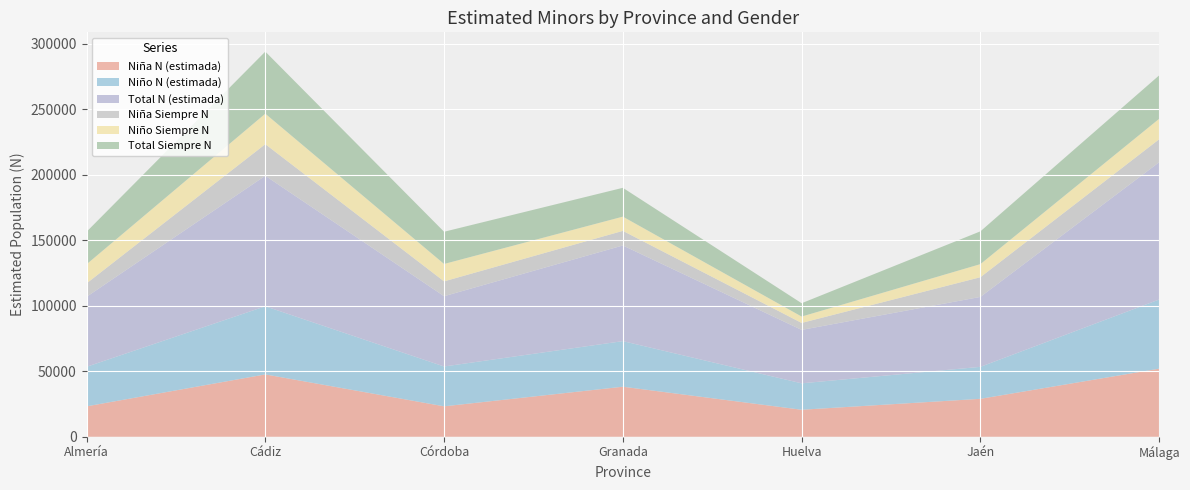

Reading right to left, extract all data points from this chart.

Niña N (estimada): Málaga=51951	Jaén=28954	Huelva=20609	Granada=38187	Córdoba=23228	Cádiz=47571	Almería=23210
Niño N (estimada): Málaga=52771	Jaén=24394	Huelva=20157	Granada=34783	Córdoba=30391	Cádiz=51991	Almería=30167
Total N (estimada): Málaga=104722	Jaén=53349	Huelva=40766	Granada=72970	Córdoba=53619	Cádiz=99563	Almería=53377
Niña Siempre N: Málaga=17523	Jaén=15024	Huelva=5314	Granada=11141	Córdoba=11319	Cádiz=24104	Almería=10247
Niño Siempre N: Málaga=15612	Jaén=9990	Huelva=4863	Granada=10856	Córdoba=13267	Cádiz=23258	Almería=14565
Total Siempre N: Málaga=33135	Jaén=25014	Huelva=10176	Granada=21997	Córdoba=24586	Cádiz=47362	Almería=24812